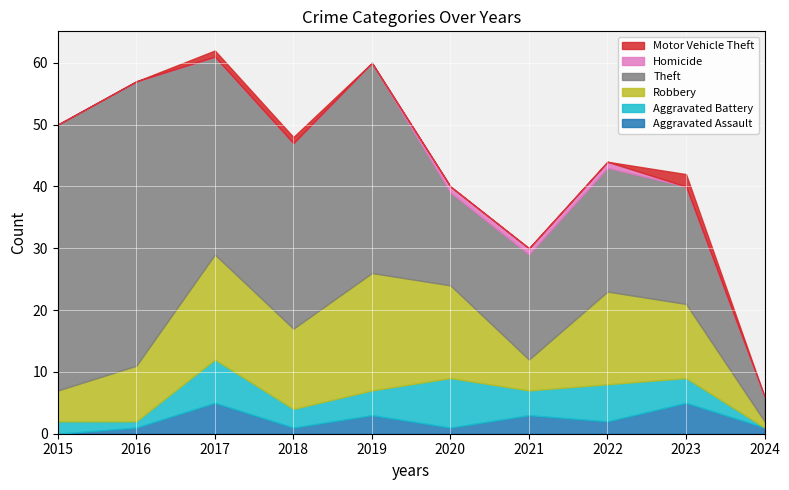

True or false: Aggravated Assault and Robbery intersect in this chart.

False